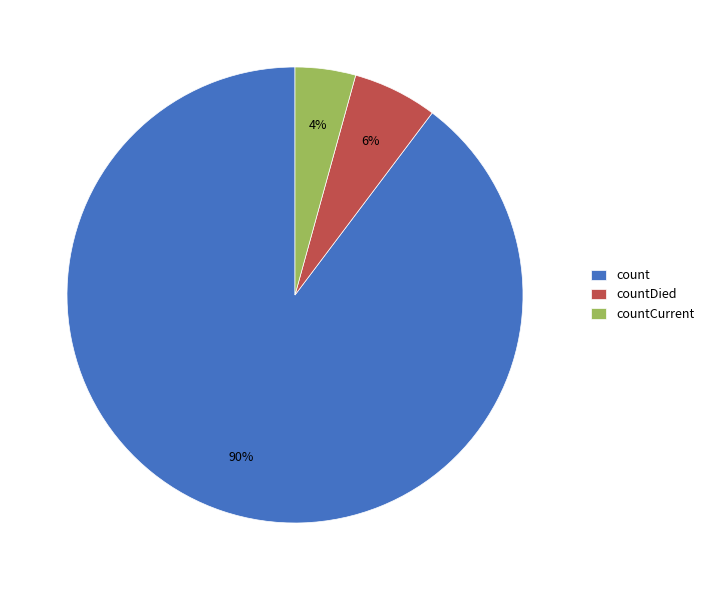

Is there any slice that represents more than half of the pie?

Yes